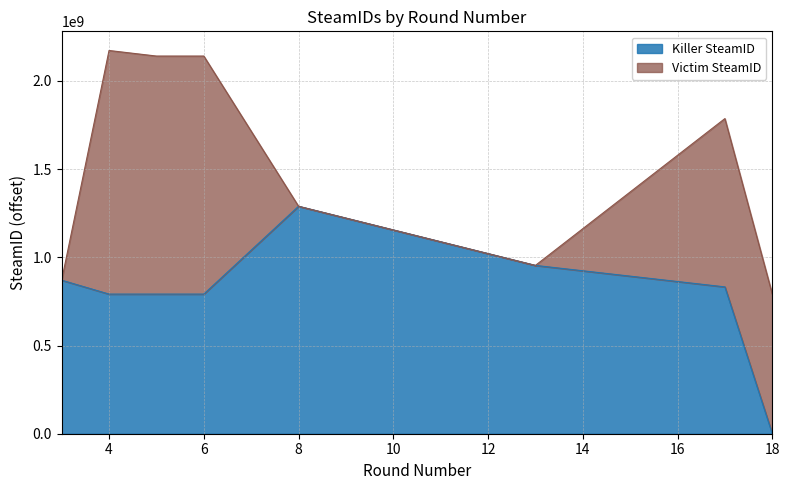

Rank the categories by value from highest to lowest.

8, 13, 3, 17, 4, 5, 6, 18